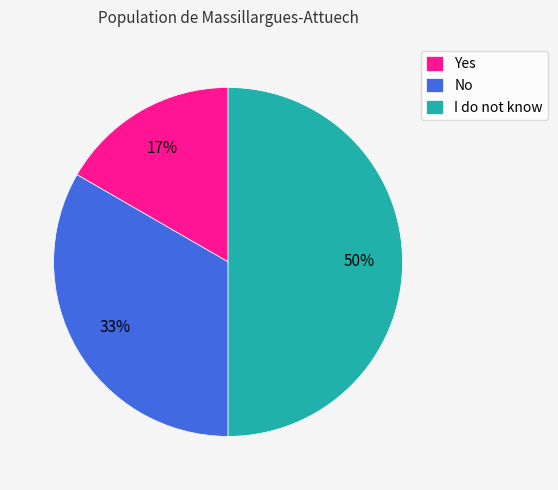

True or false: No accounts for 43% of the total.

False